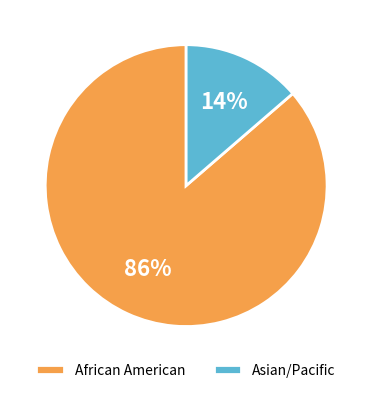

Is it true that African American is 86% of the pie?

True